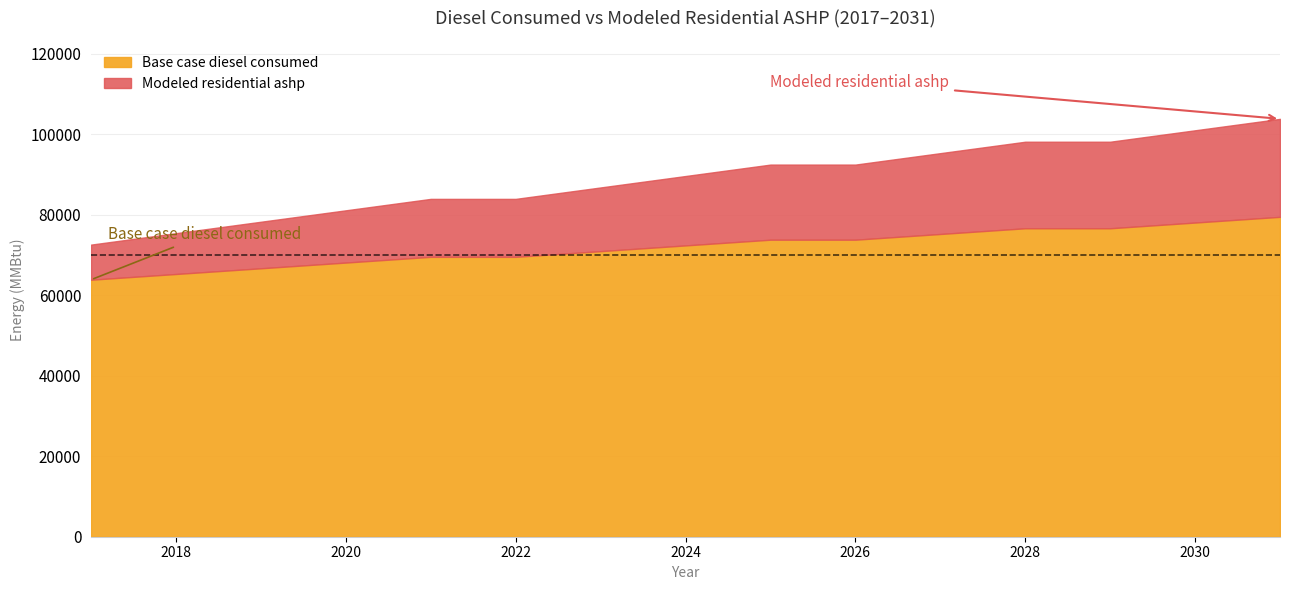

At which label is Base case diesel consumed closest to 71643?

2023